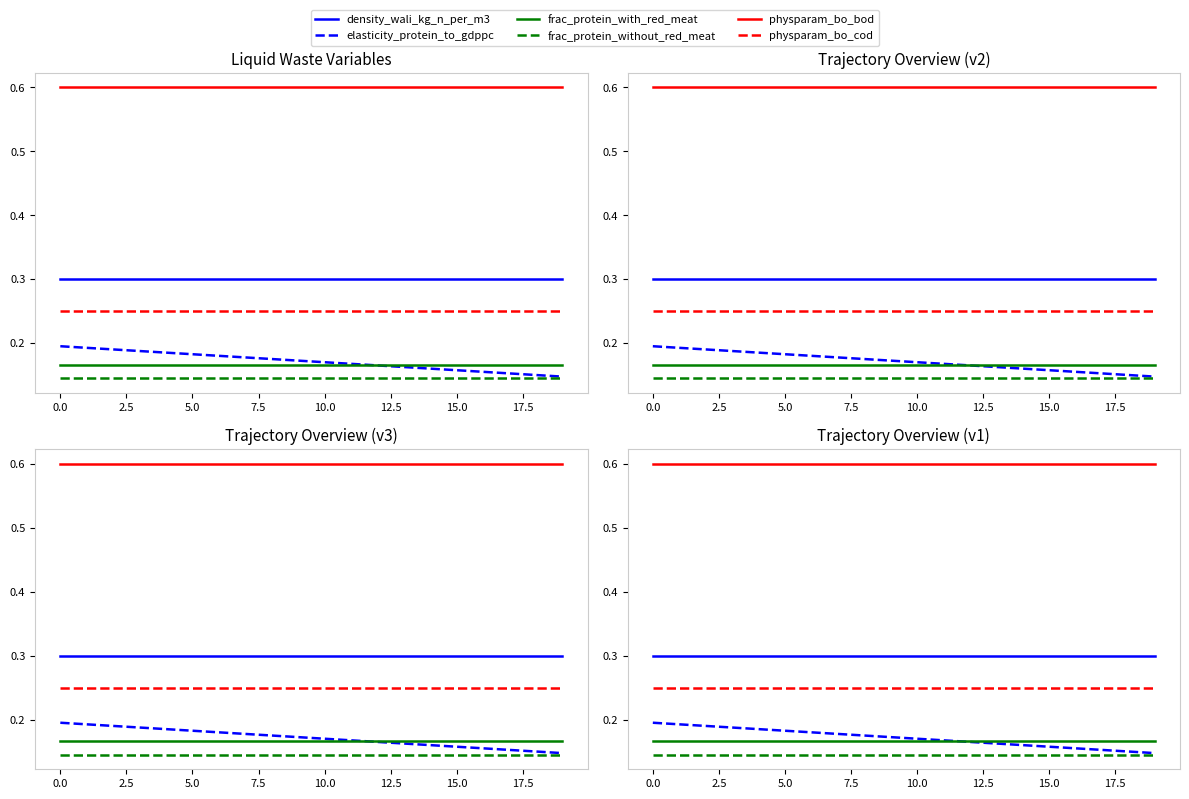

True or false: density_wali_kg_n_per_m3 and physparam_bo_cod intersect in this chart.

False